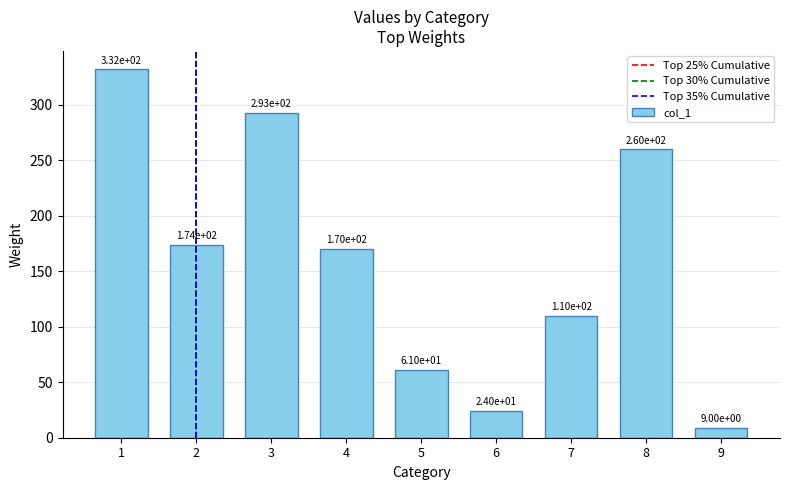

At which label does the data first exceed 170?

1